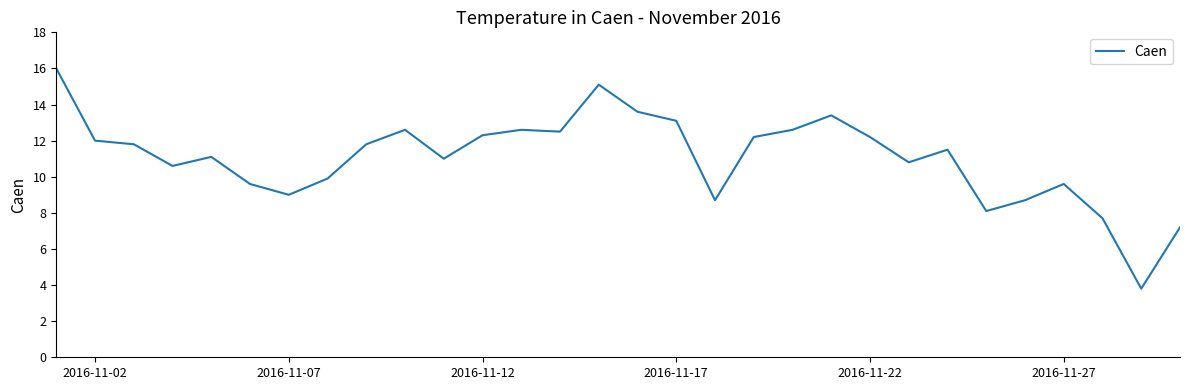

What is the greatest value displayed?

16.0